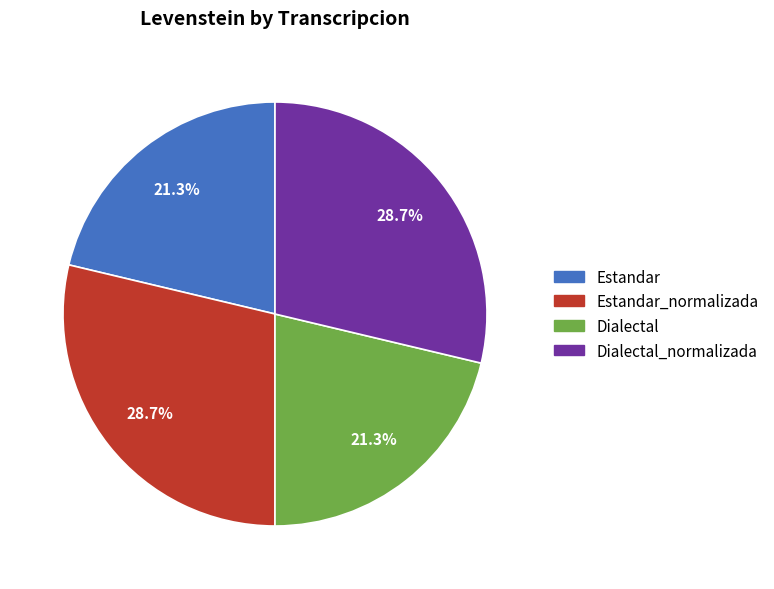

What is the total percentage of Estandar_normalizada and Dialectal?

50.0%